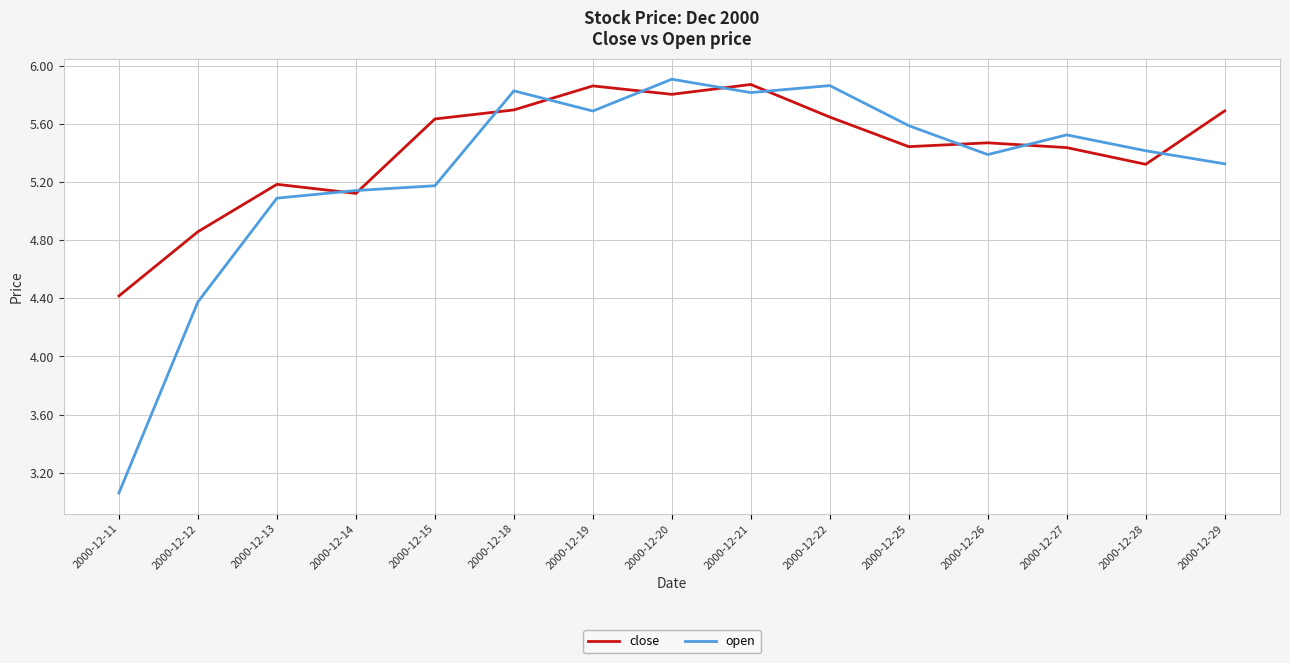

What is the total value across all series at 2000-12-20?

11.7